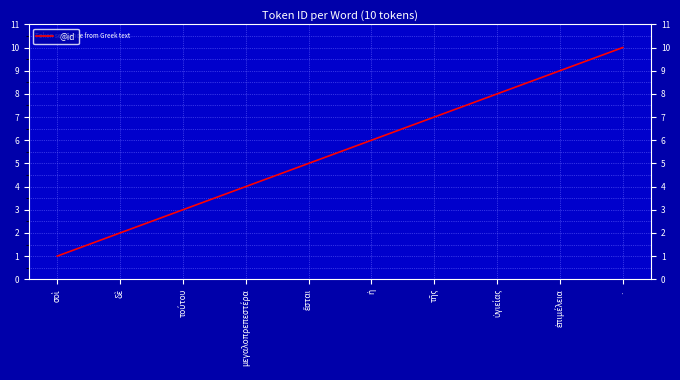

What value does the data have at ·?

10